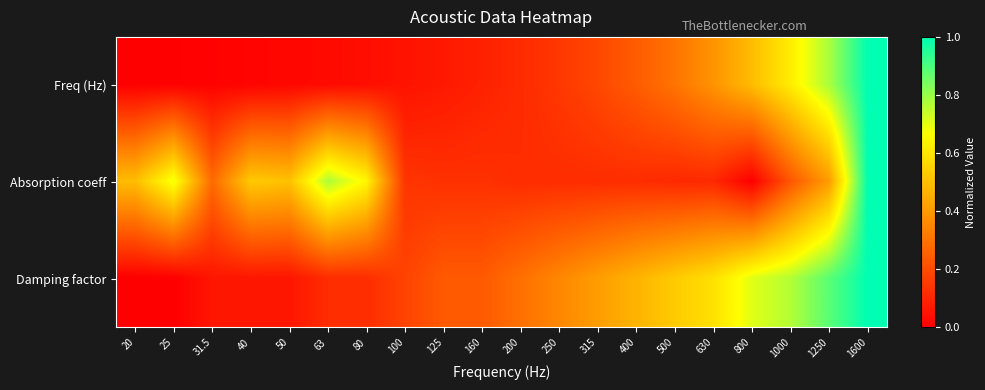

Reading right to left, transcribe all the data shown in this chart.

Freq (Hz): 1600=1.0	1250=0.8	1000=0.6	800=0.5	630=0.4	500=0.3	400=0.2	315=0.2	250=0.1	200=0.1	160=0.1	125=0.1	100=0.1	80=0.0	63=0.0	50=0.0	40=0.0	31.5=0.0	25=0.0	20=0.0
Absorption coeff: 1600=1.0	1250=0.4	1000=0.2	800=0.0	630=0.1	500=0.1	400=0.1	315=0.1	250=0.1	200=0.1	160=0.1	125=0.1	100=0.1	80=0.6	63=0.8	50=0.5	40=0.5	31.5=0.3	25=0.7	20=0.5
Damping factor: 1600=1.0	1250=0.9	1000=0.8	800=0.7	630=0.6	500=0.5	400=0.5	315=0.4	250=0.4	200=0.3	160=0.2	125=0.2	100=0.2	80=0.1	63=0.1	50=0.1	40=0.1	31.5=0.1	25=0.0	20=0.0